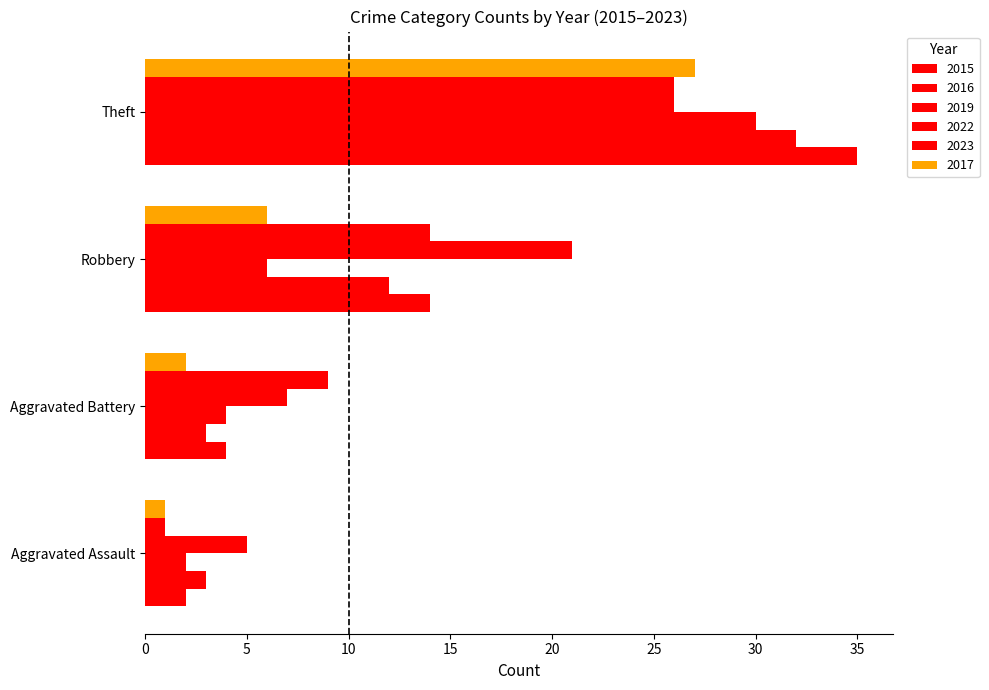

What is the average value of the 2019 series?

10